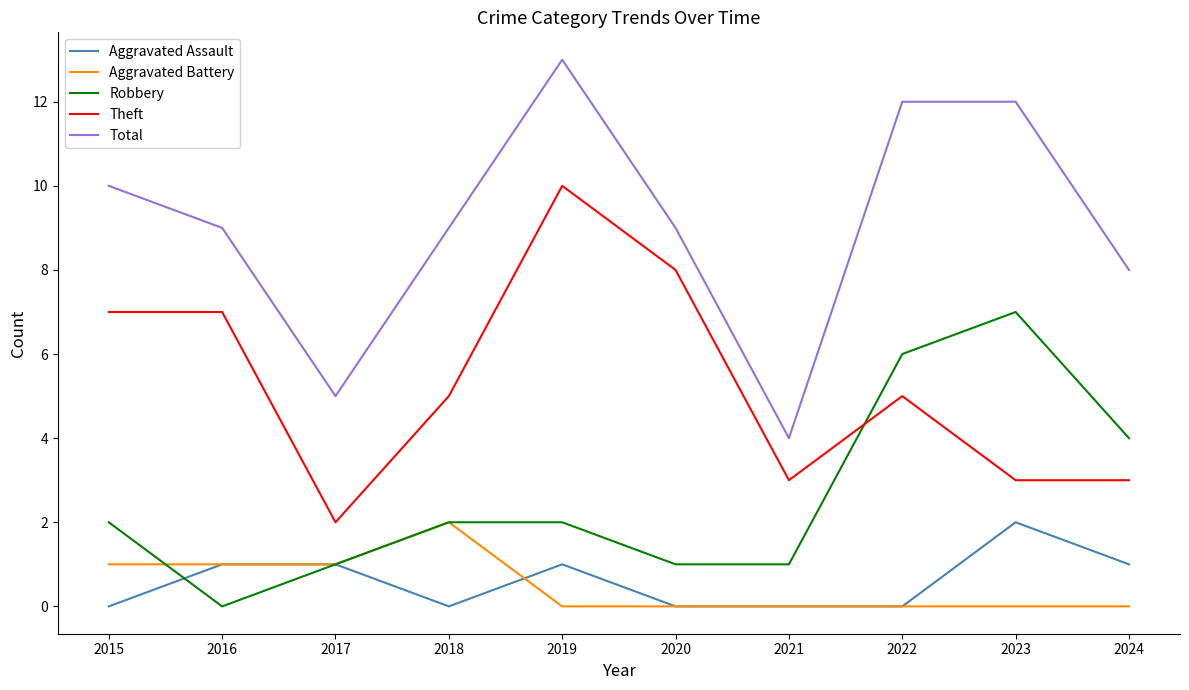

What is the spread (max minus min) of values at 2023?

12